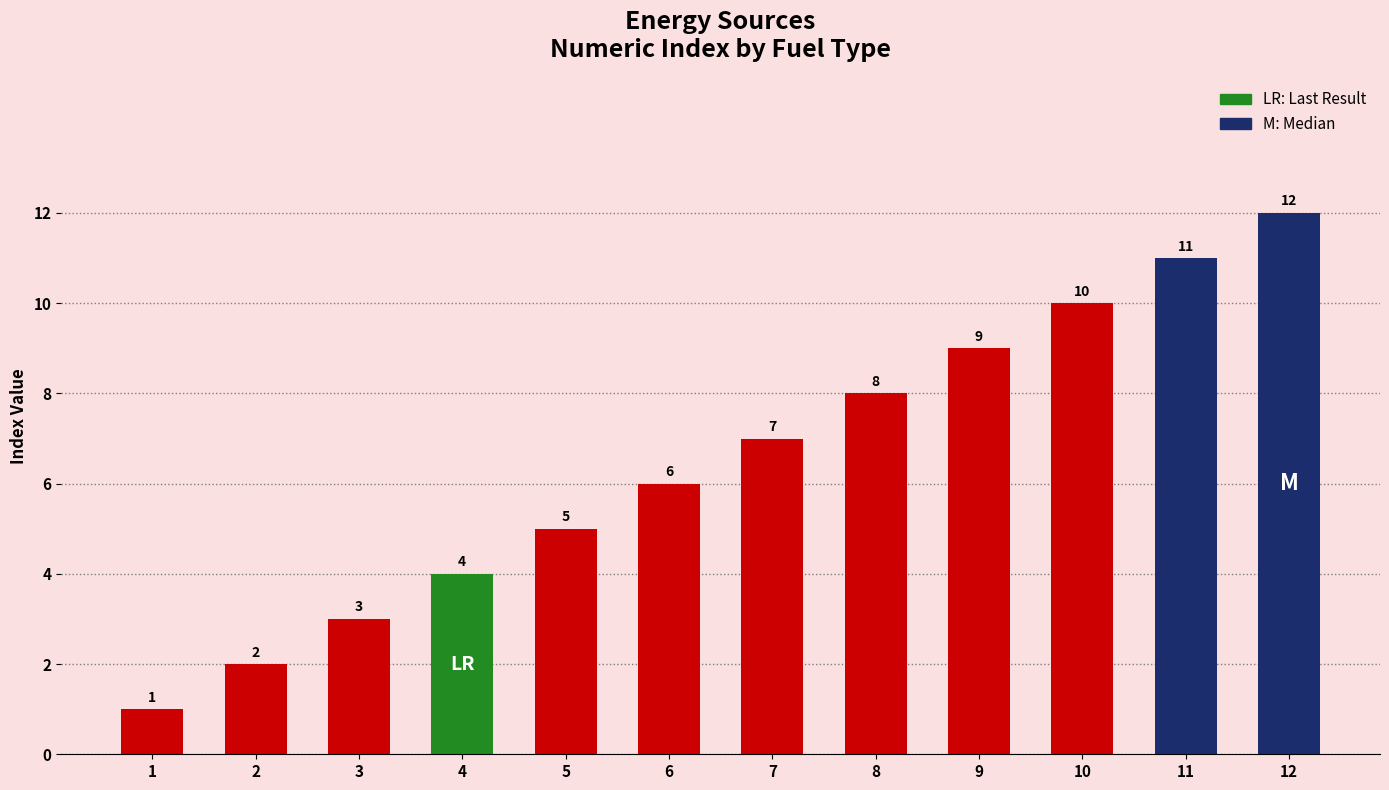

Reading left to right, list all the values displayed in this chart.

1=1	2=2	3=3	4=4	5=5	6=6	7=7	8=8	9=9	10=10	11=11	12=12